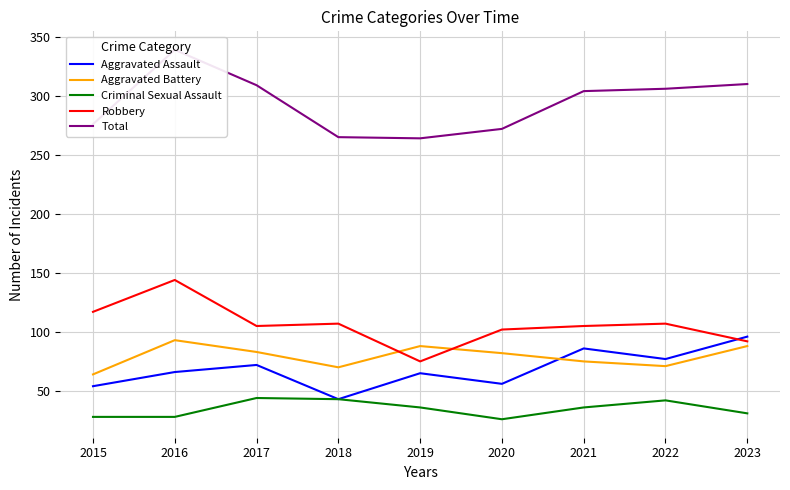

Count the number of data series in this chart.

5